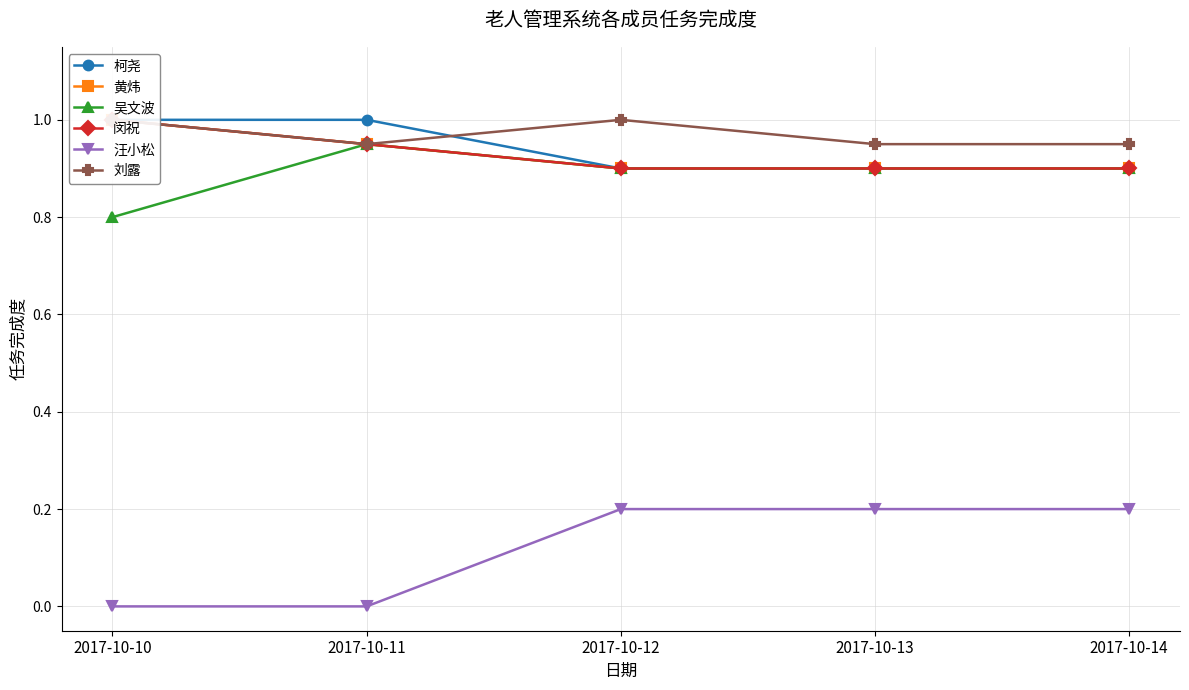

What is the spread (max minus min) of values at 2017-10-12?

0.8